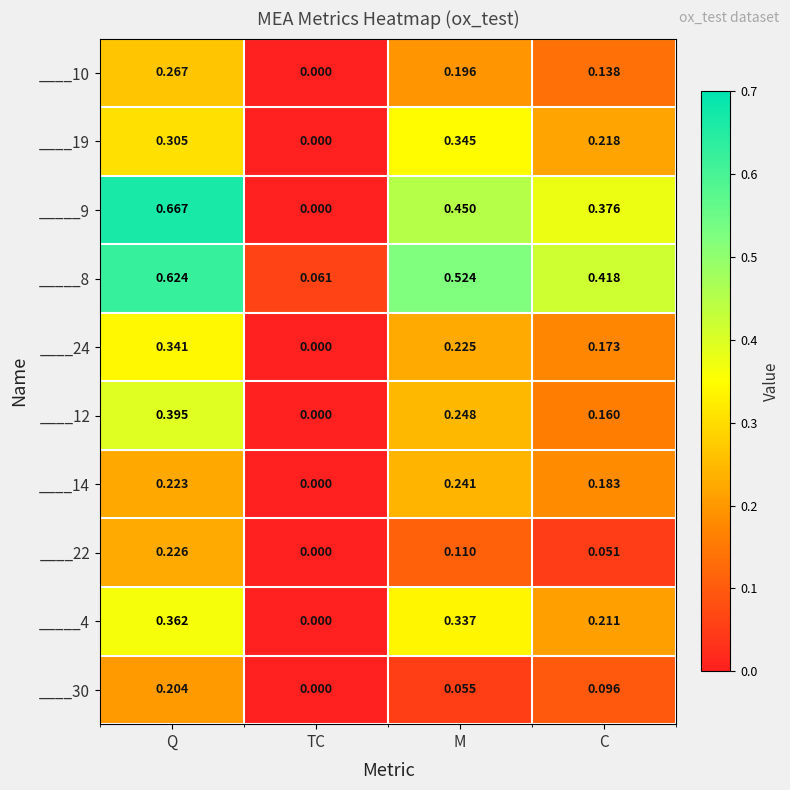

At which label is ____12 closest to 0?

TC